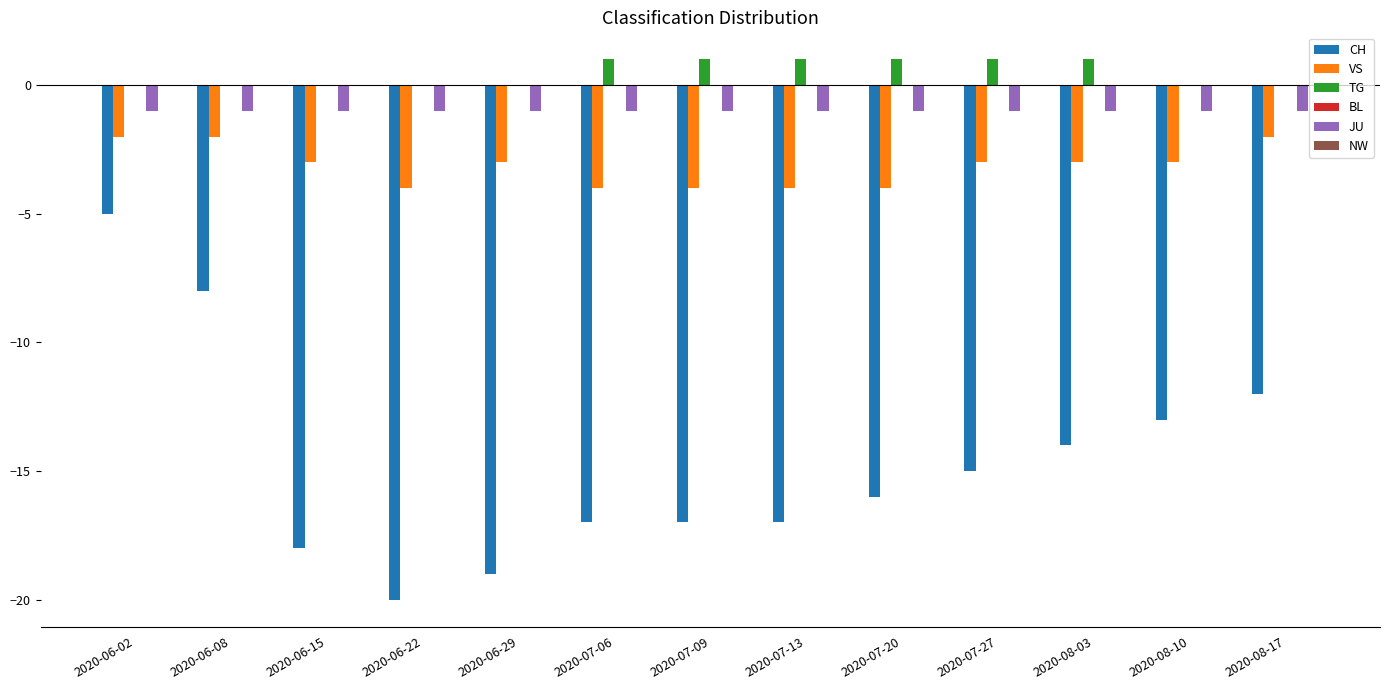

The TG series shows 0 at 2020-08-10. True or false?

True